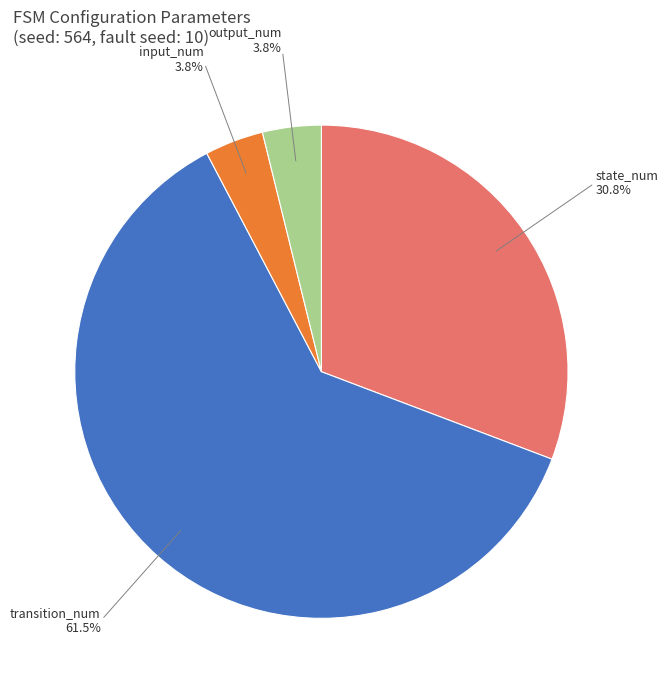

What is the majority slice?

transition_num